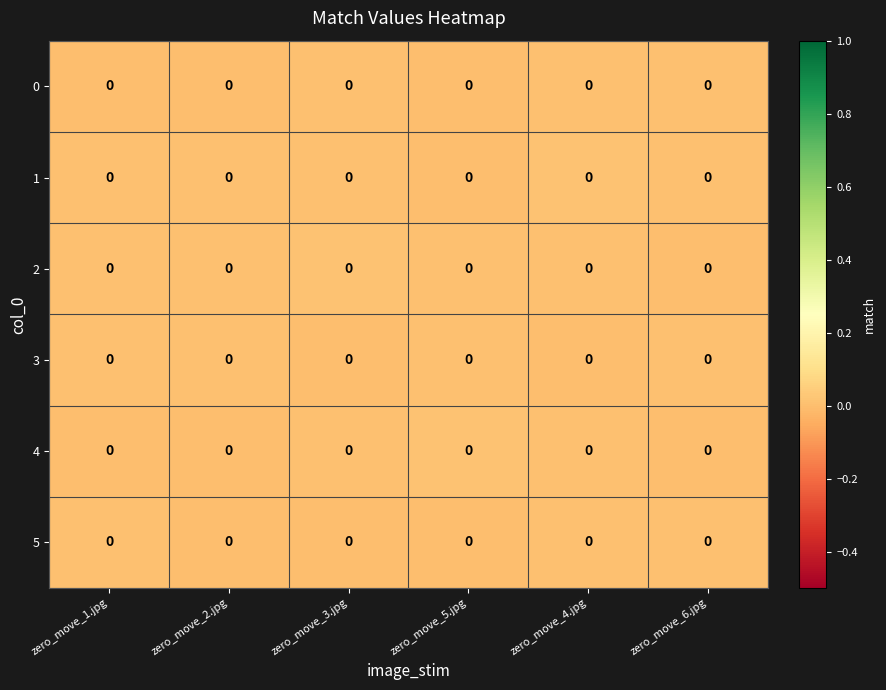

At which category is the sum across all series the highest?

zero_move_4.jpg